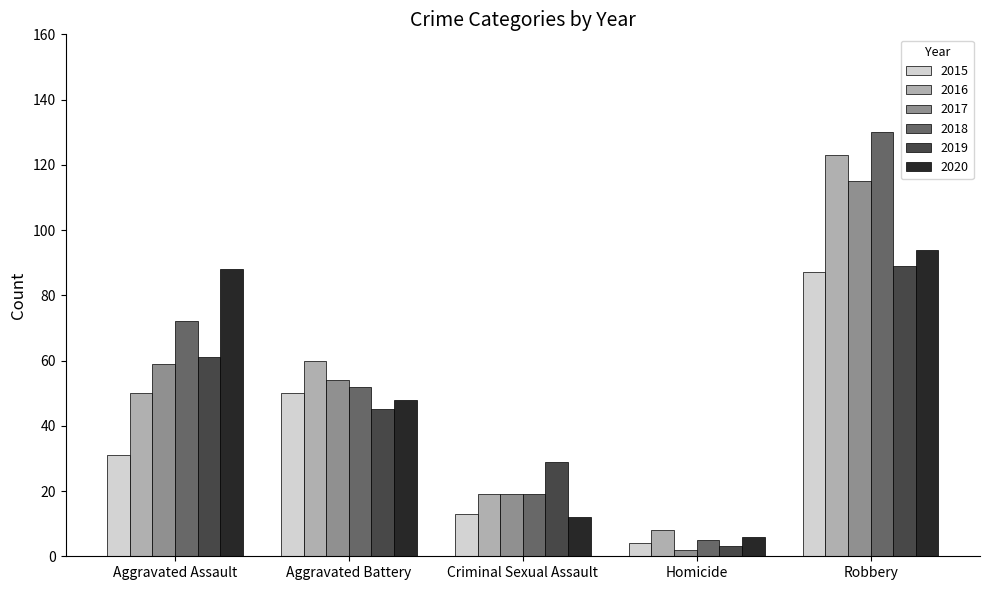

What is the value of the 2018 bar at the 3rd from the left?

19